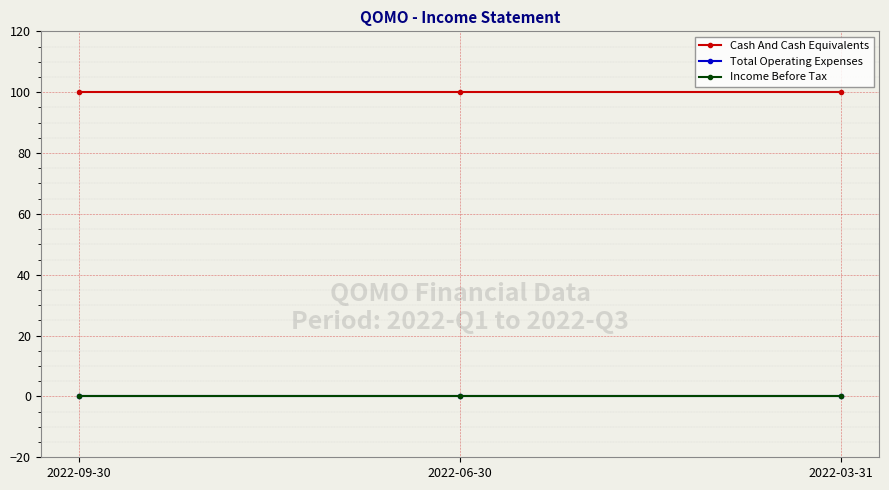

Is this an area chart (filled region under the line)?

No